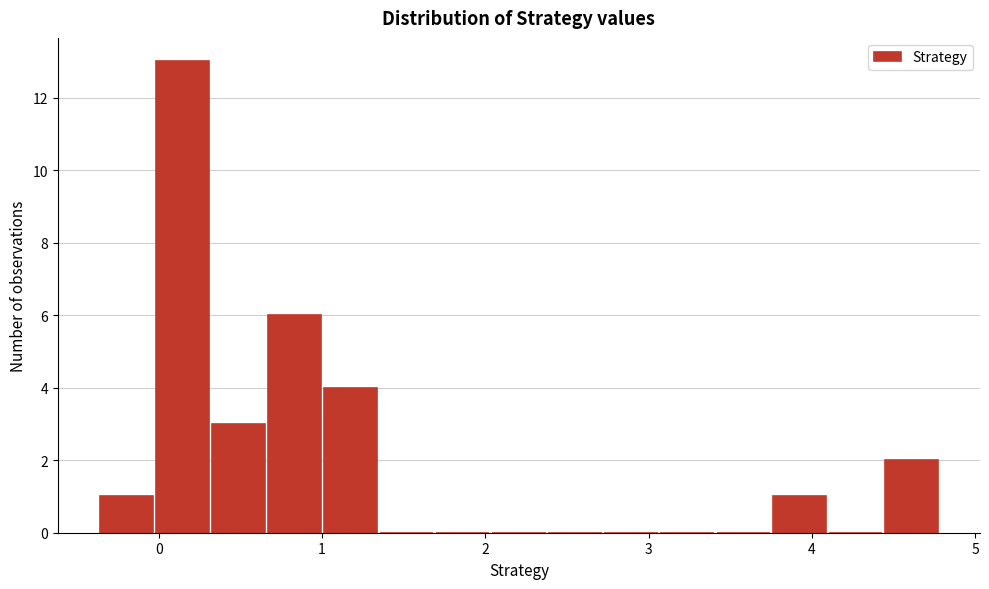

Around what value on the x-axis is the tallest bar? Give the approximate position of its centre, as read against the axis.

0.1